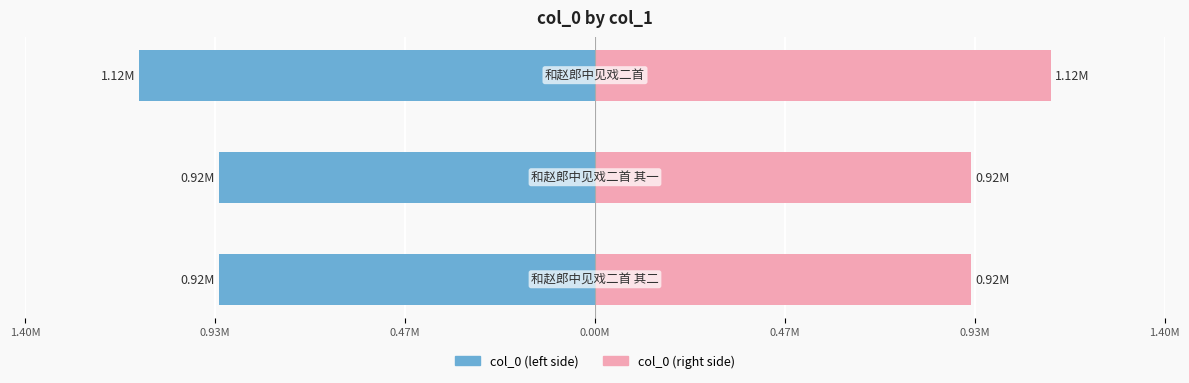

What is the difference between the maximum and second lowest values in the col_0 (right) series?

0.2